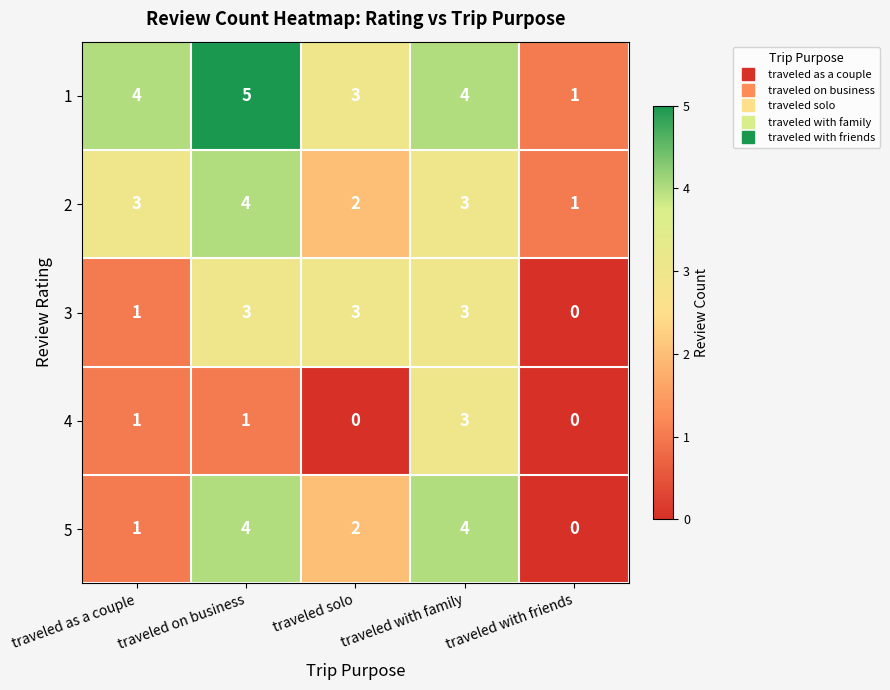

At which label does 5 reach its minimum?

traveled with friends